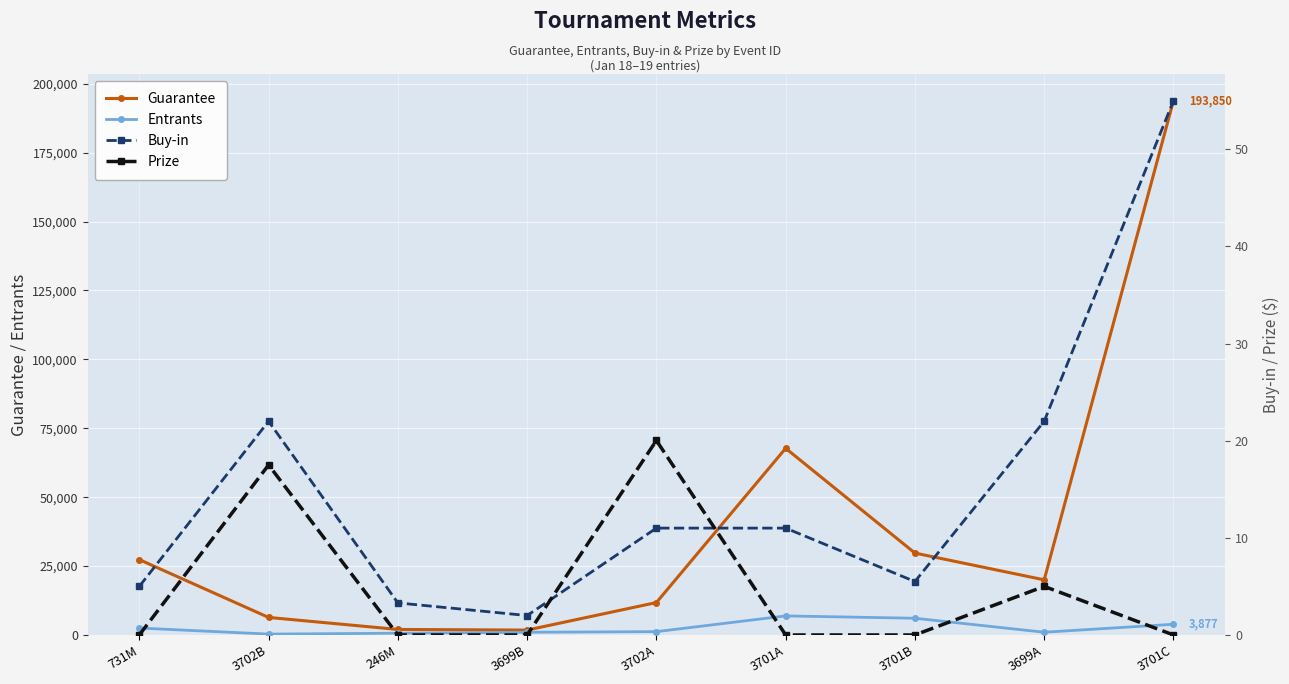

True or false: Buy-in and Entrants cross at least once.

False